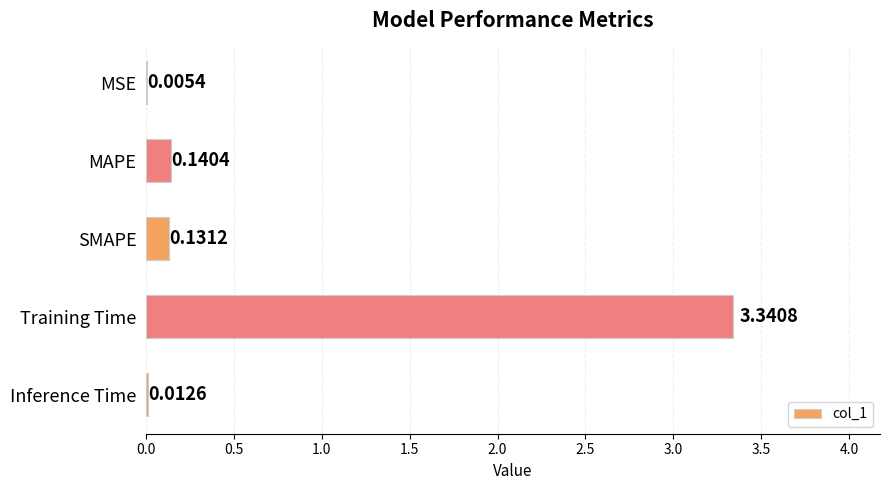

Which has a higher value, Inference Time or MAPE?

MAPE